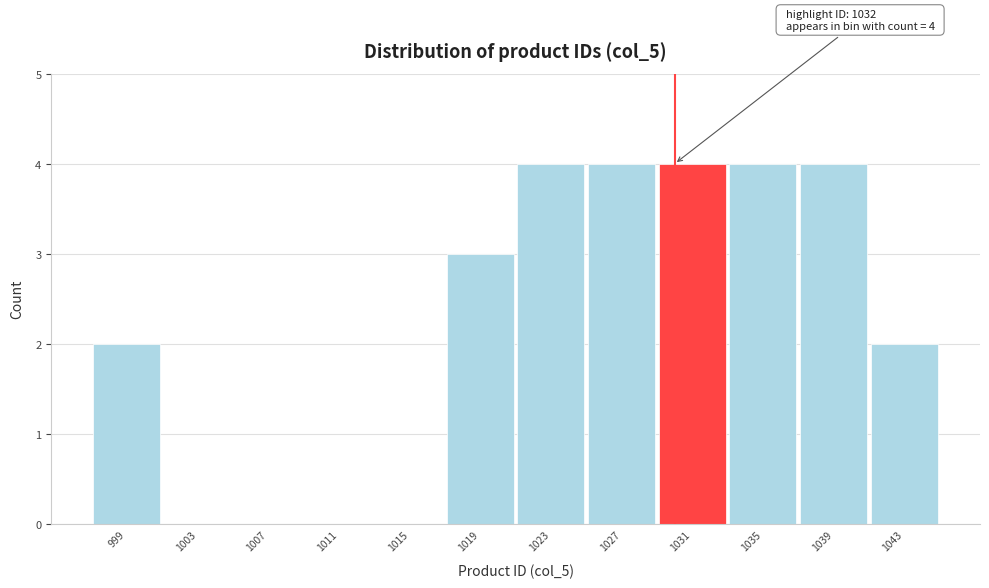

Reading left to right, transcribe all the data shown in this chart.

999=2	1003=0	1007=0	1011=0	1015=0	1019=3	1023=4	1027=4	1031=4	1035=4	1039=4	1043=2